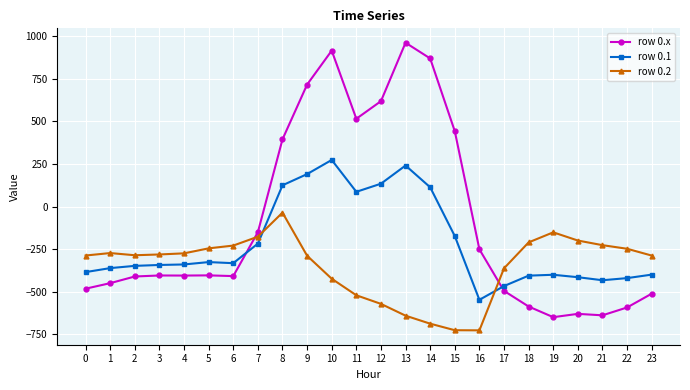

How many values in row 0.1 are above zero?

7